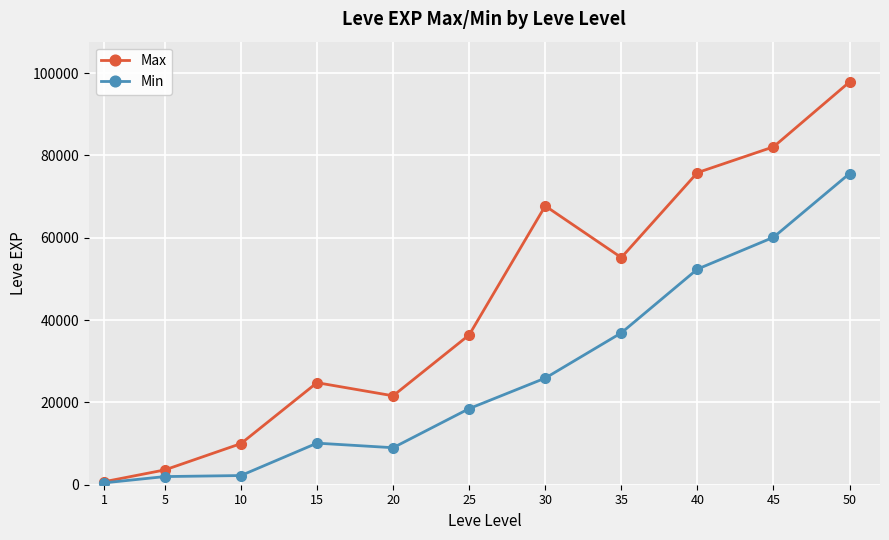

Which series has the largest total across all categories?

Max